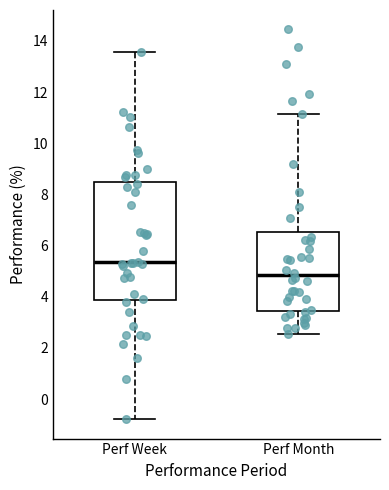

Which box has the lowest median line?

Perf Month